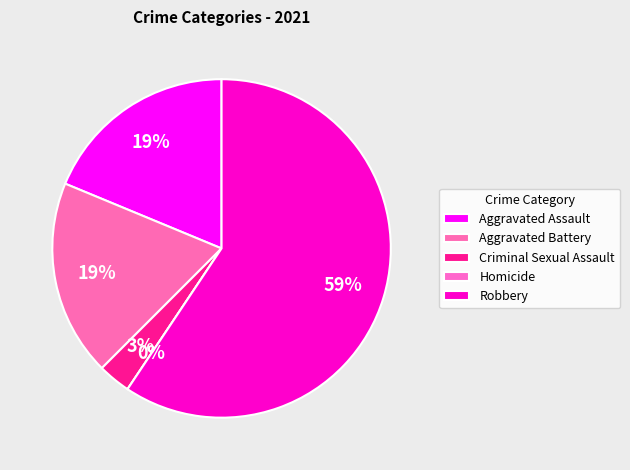

Rank the categories by value from lowest to highest.

Homicide, Criminal Sexual Assault, Aggravated Assault, Aggravated Battery, Robbery